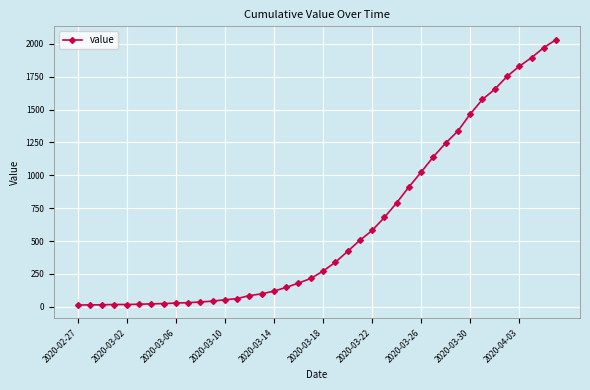

What is the greatest value displayed?

2032